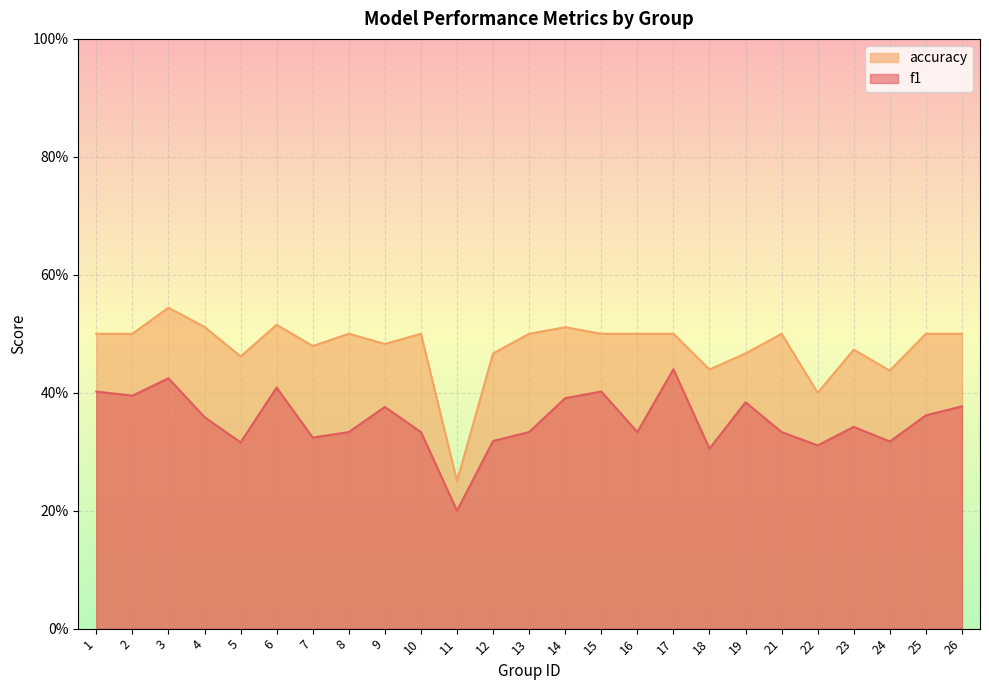

True or false: f1 and accuracy cross at least once.

False